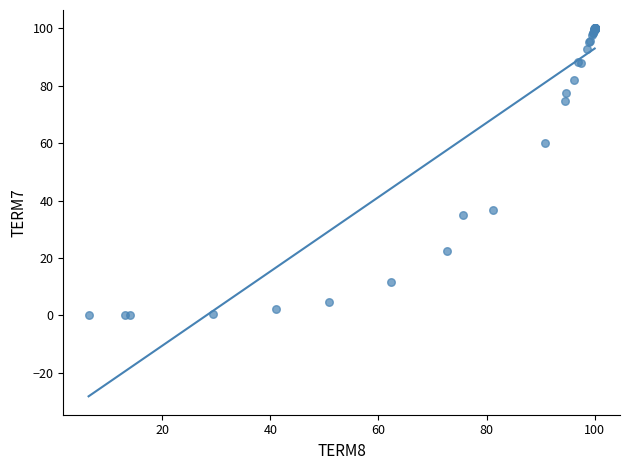

What Y value in the scatter plot is closest to 50?

60.1